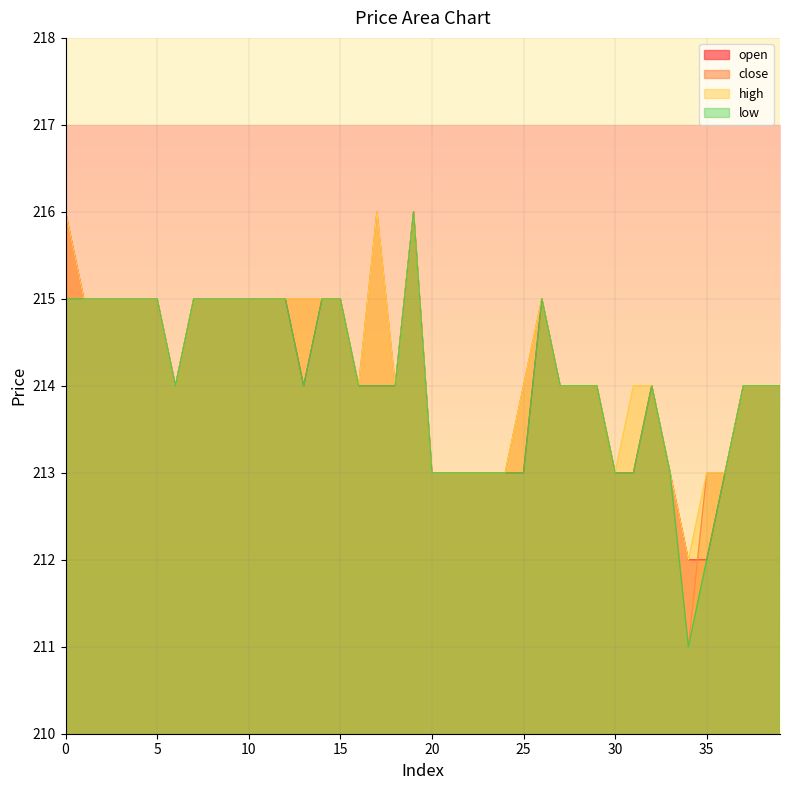

What is the minimum value shown in the chart?

211